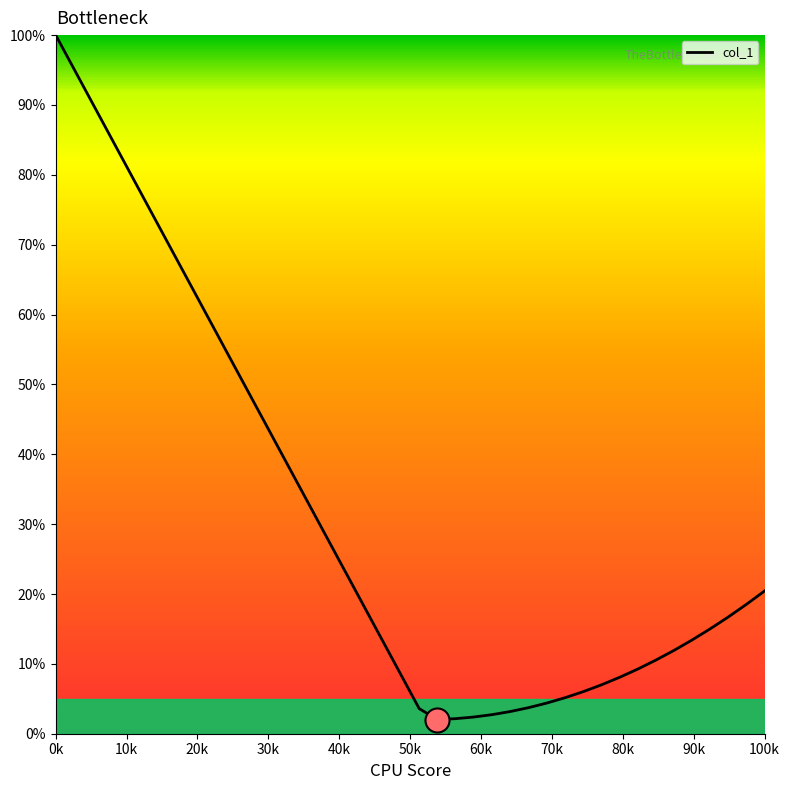

What is the maximum value shown in the chart?

100.0